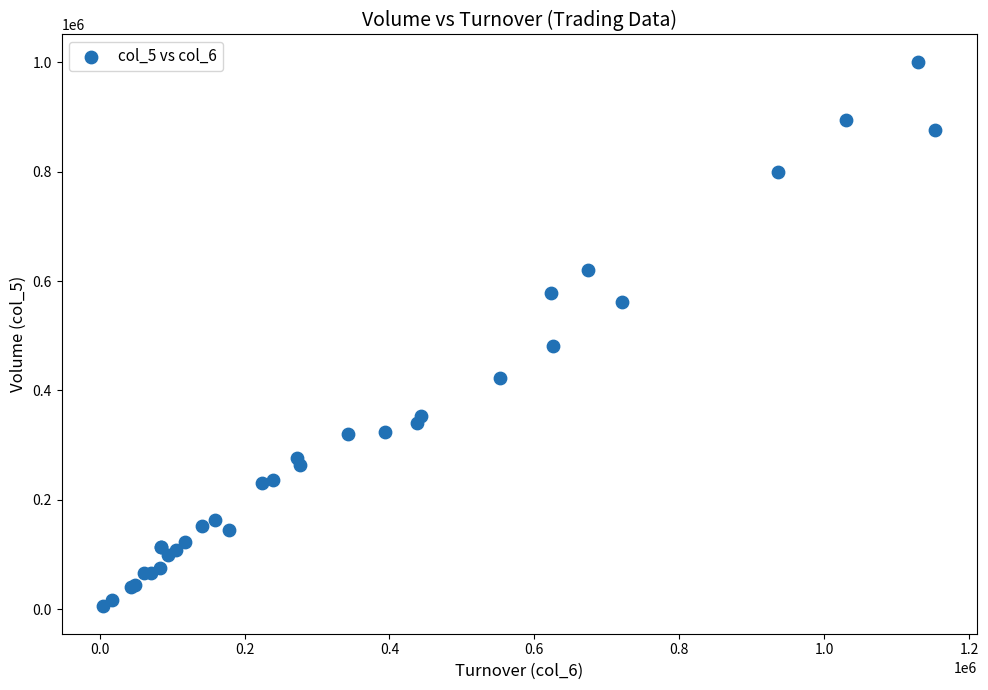

What Y value in the scatter plot is closest to 503000?

482000